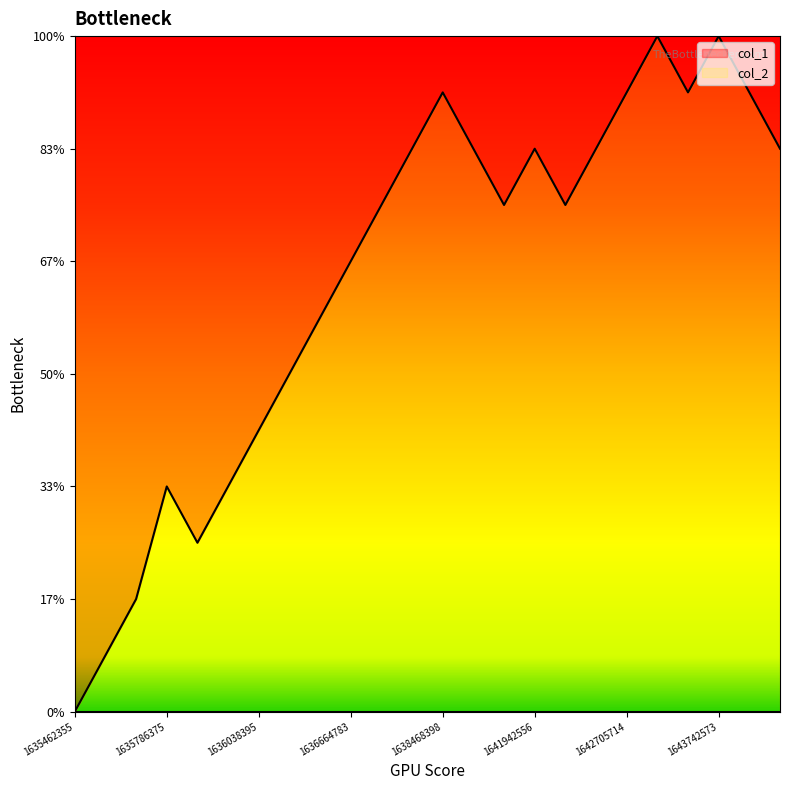

What is the maximum value shown in the chart?

12